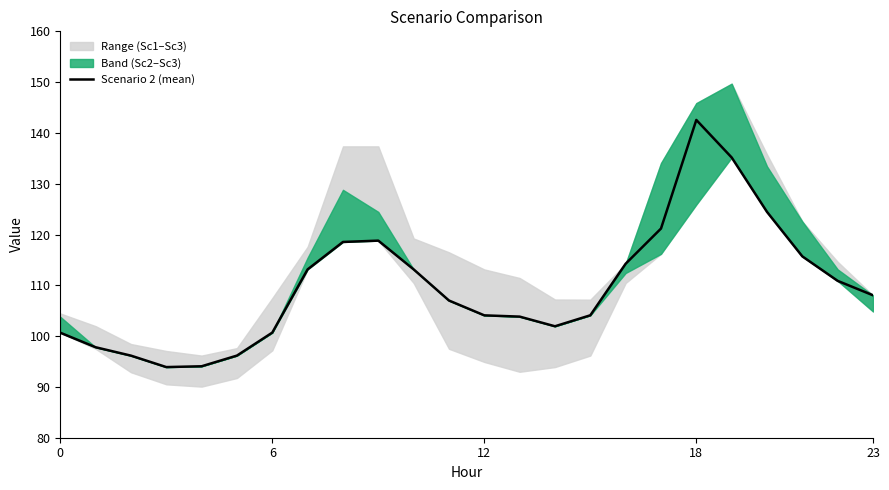

What is the minimum value for Scenario 2 (mean)?

93.9